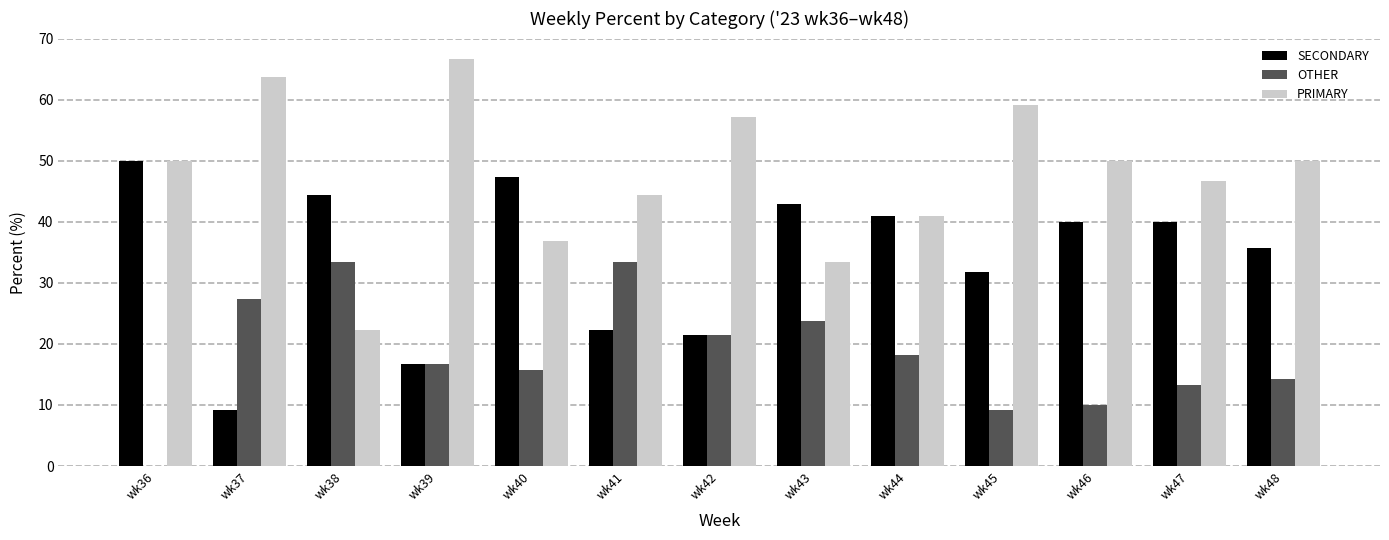

Is the value of OTHER at wk43 greater than the value of PRIMARY at wk46?

No